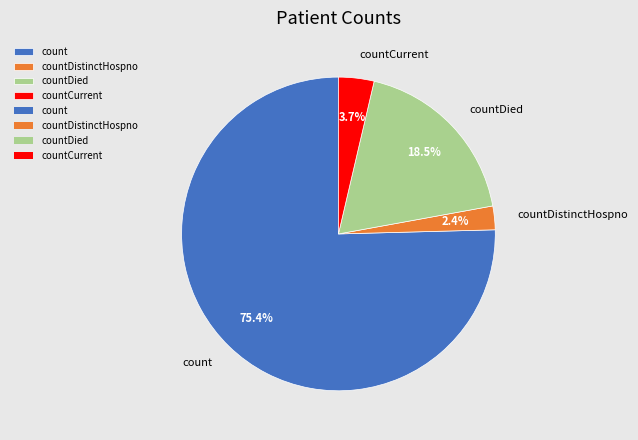

How many slices are in this pie chart?

4